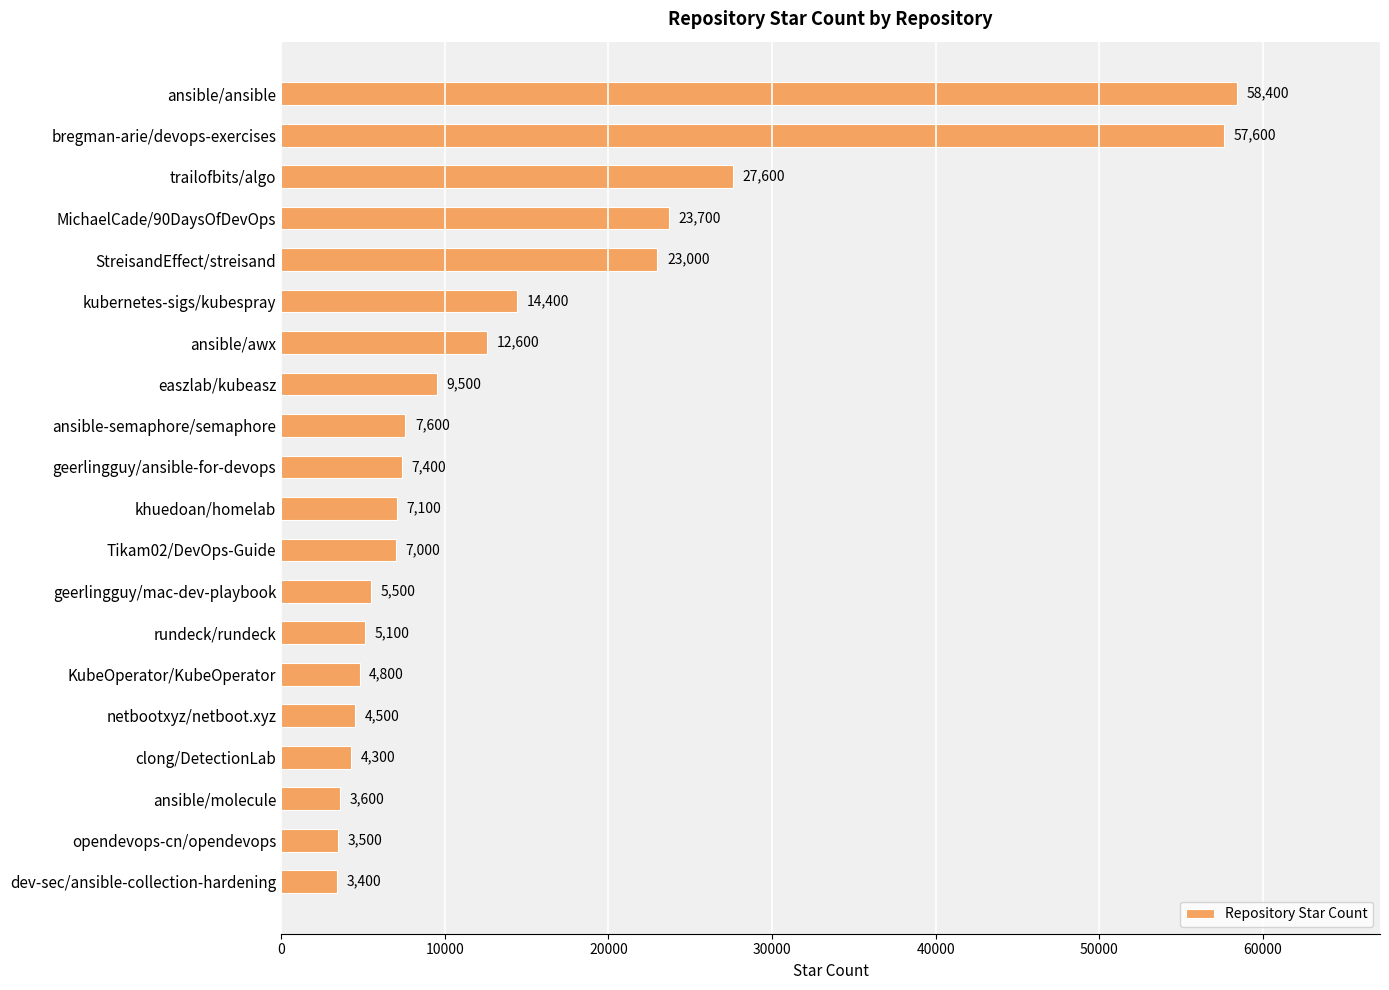

Reading top to bottom, what are all the values shown in this chart?

58400	57600	27600	23700	23000	14400	12600	9500	7600	7400	7100	7000	5500	5100	4800	4500	4300	3600	3500	3400